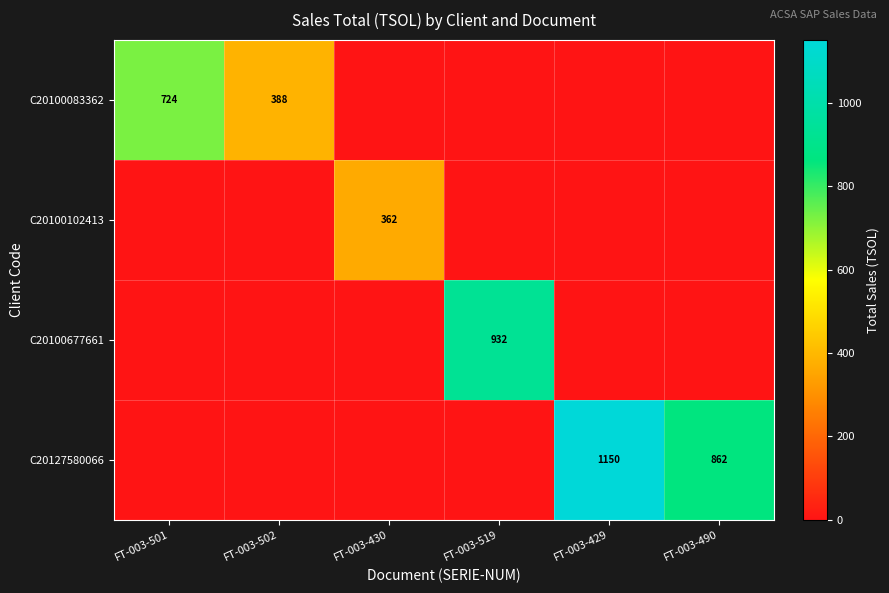

True or false: C20100677661 has a value of 240 at FT-003-519.

False